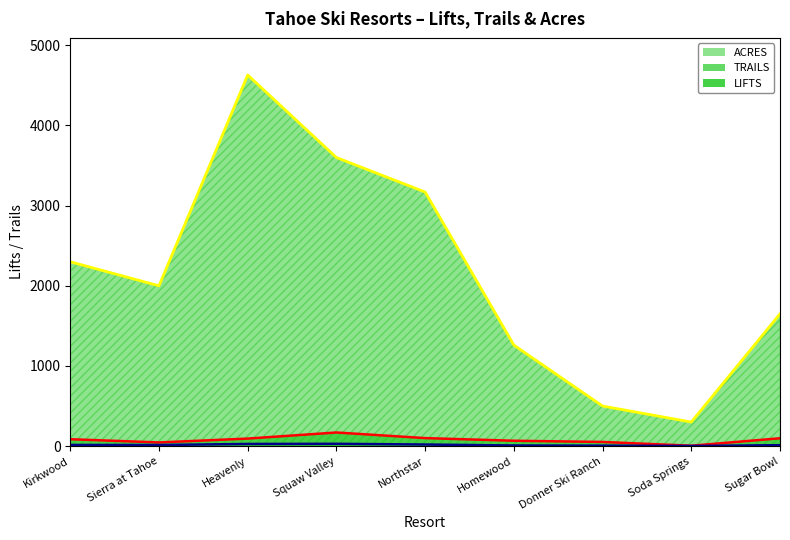

In TRAILS, how many points are lower than both neighbors (excluding endpoints)?

2